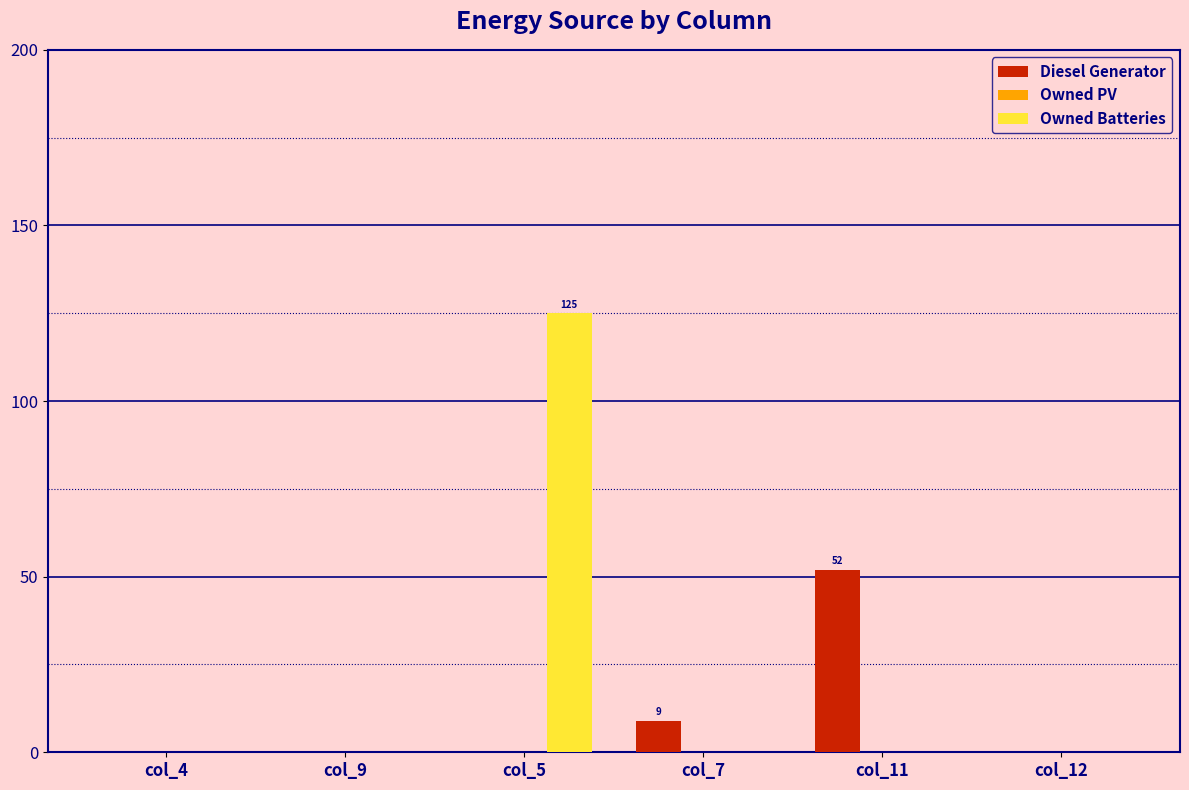

Which series has the largest total across all categories?

Owned Batteries